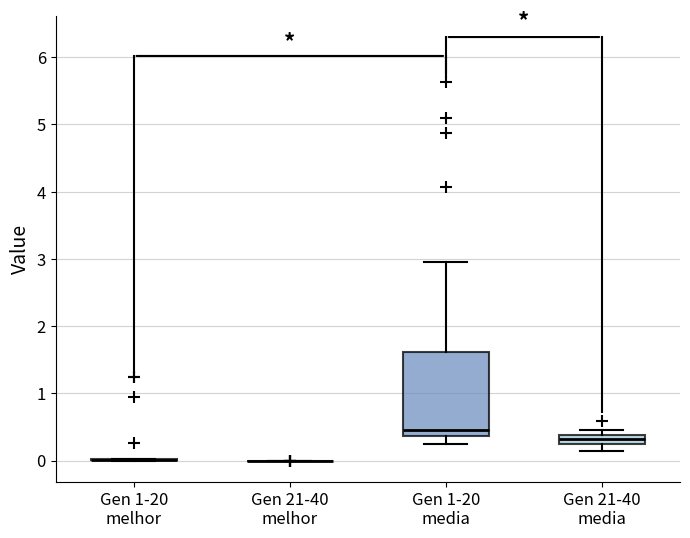

Where does the upper whisker of the box for Gen 1-20 media end on the y-axis? The values are not printed on the chart, so give them approximately, as read against the axis.

3.0